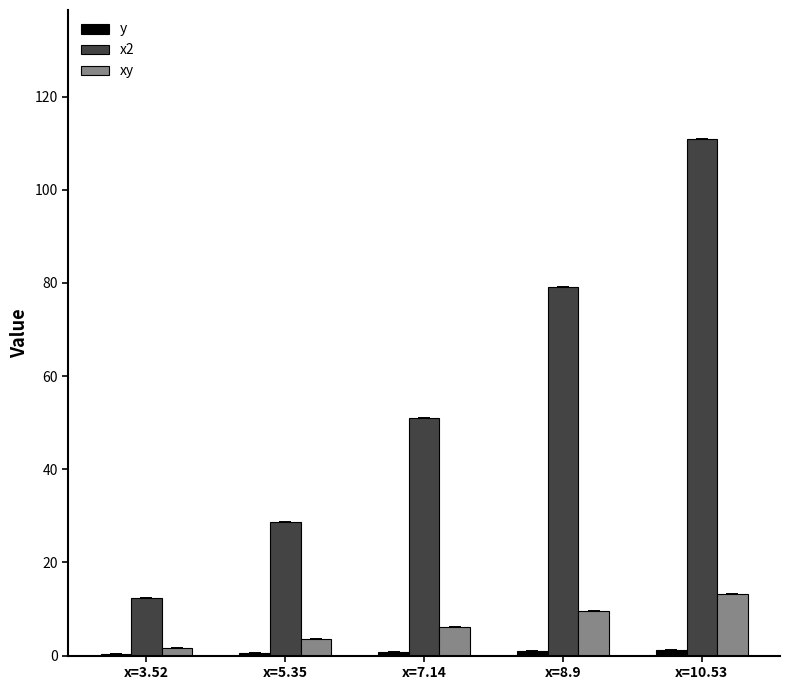

Which series has the largest range (max minus min)?

x2